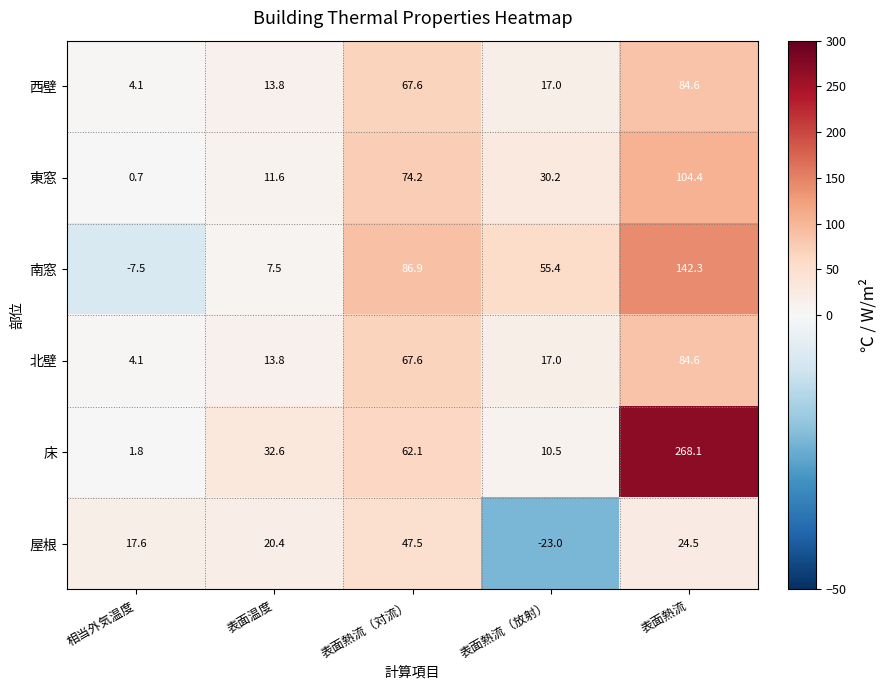

What is the maximum value shown in the chart?

268.1